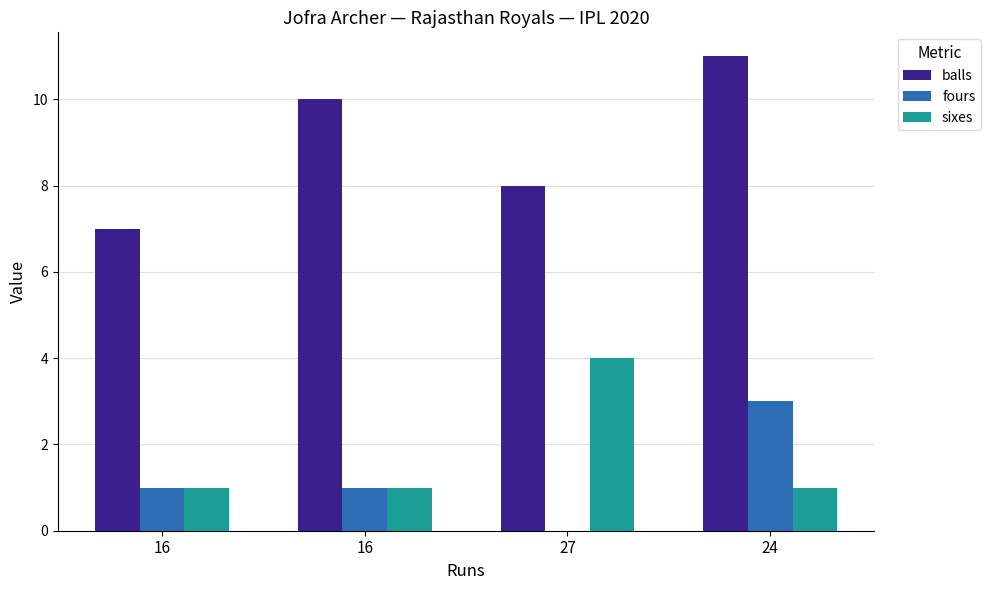

How many positive values does the fours series have?

3